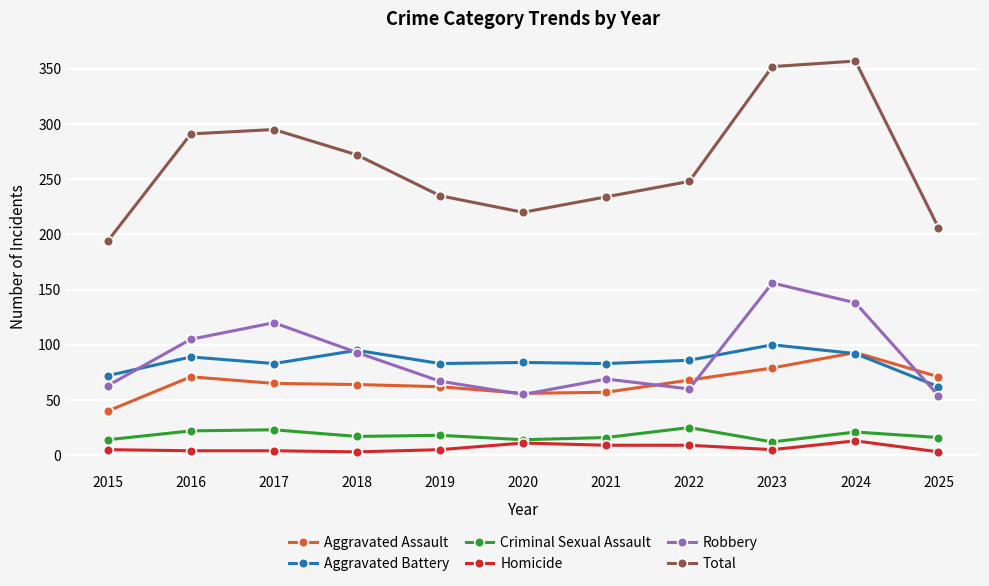

Which series has the largest range (max minus min)?

Total